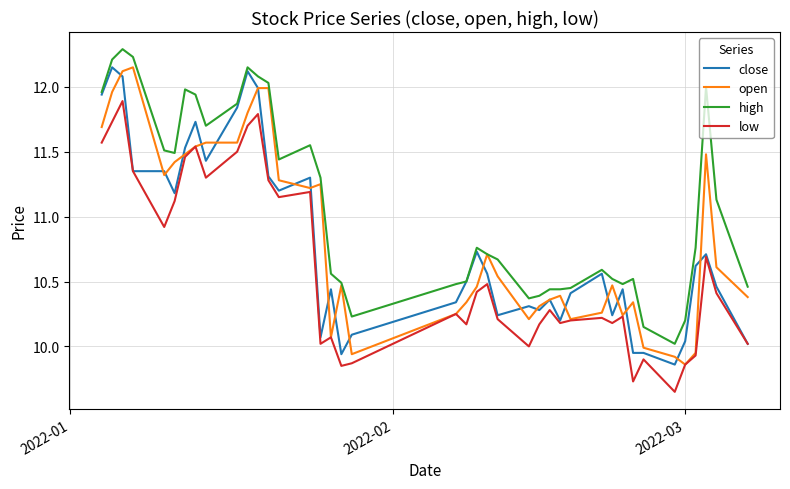

What is the greatest value displayed?

12.3